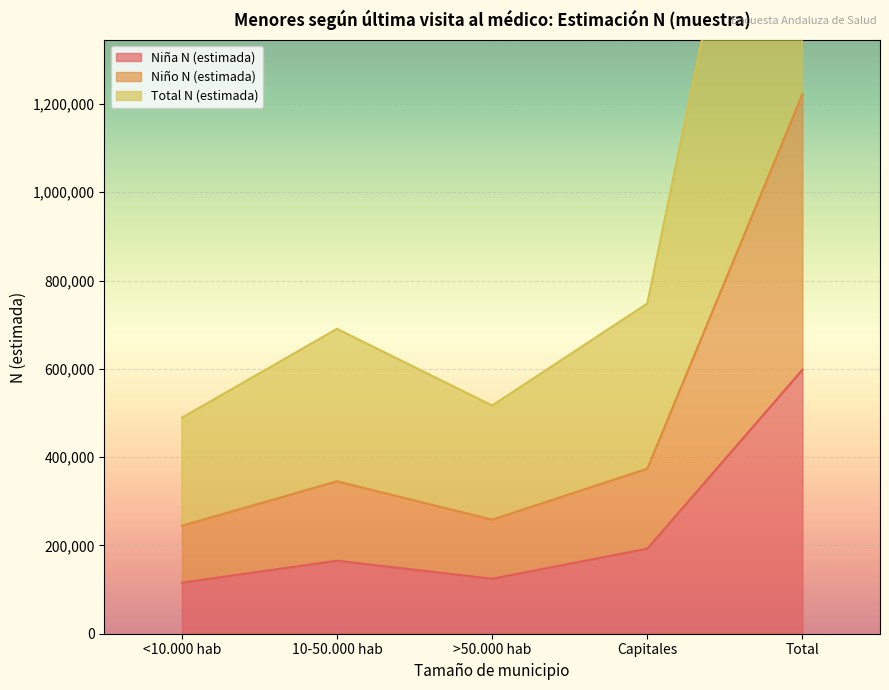

What are all the series names shown in the legend?

Niña N (estimada), Niño N (estimada), Total N (estimada)